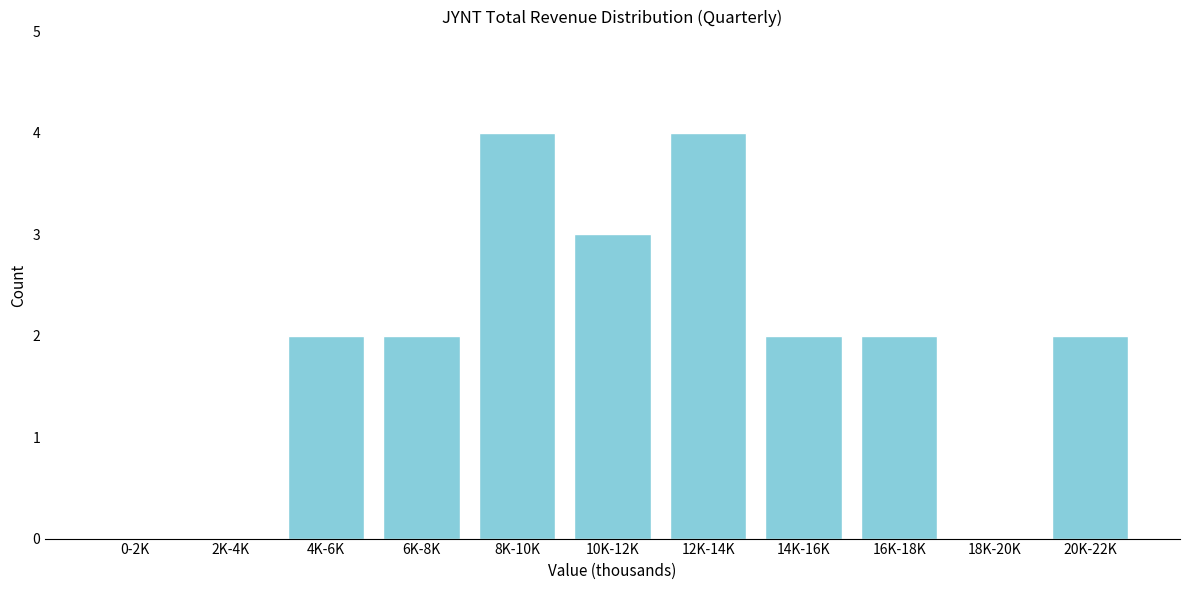

Reading left to right, transcribe all the data shown in this chart.

0-2K=0	2K-4K=0	4K-6K=2	6K-8K=2	8K-10K=4	10K-12K=3	12K-14K=4	14K-16K=2	16K-18K=2	18K-20K=0	20K-22K=2